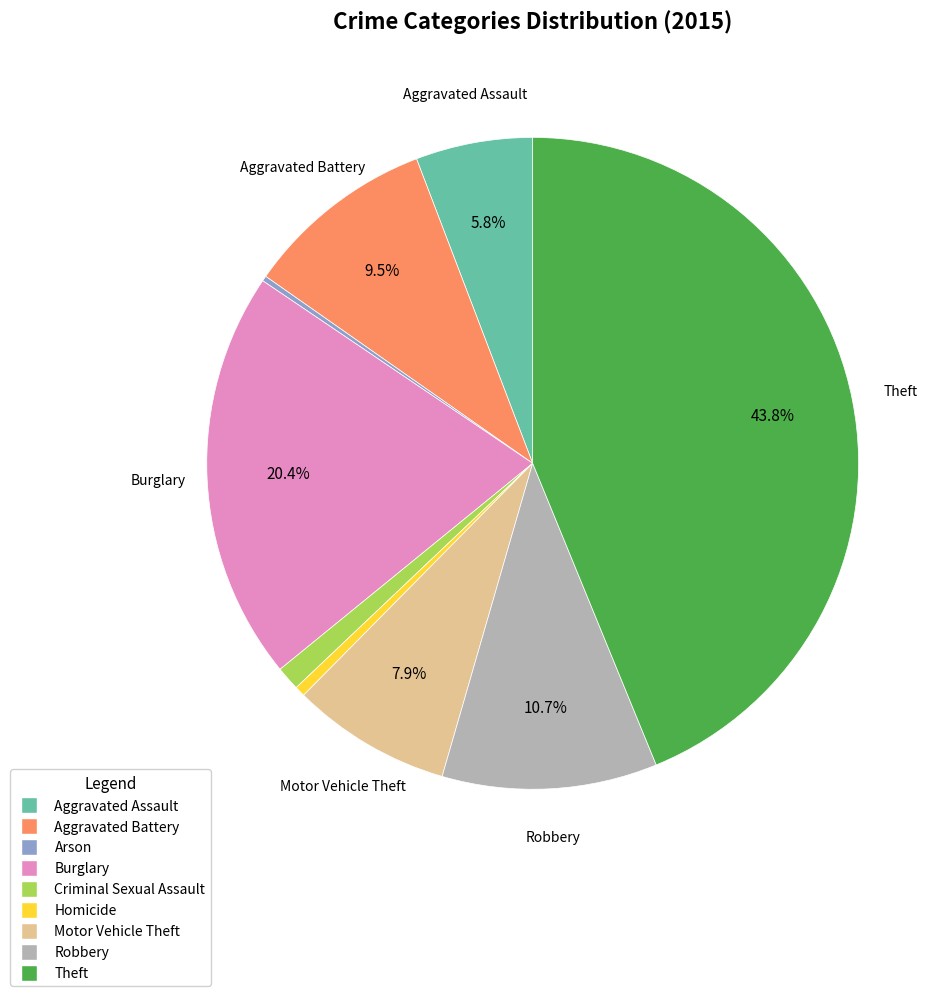

Which has a higher value, Aggravated Assault or Burglary?

Burglary